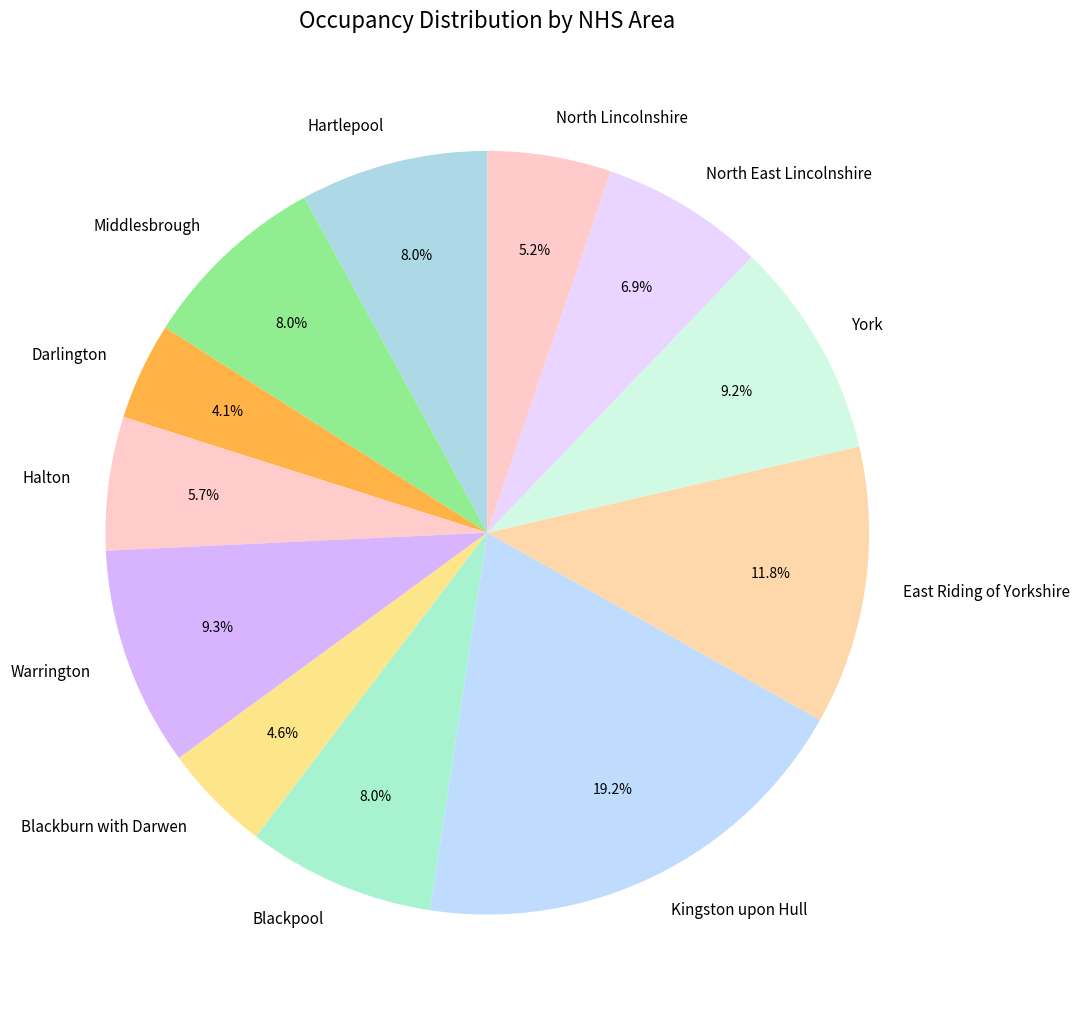

What percentage do Kingston upon Hull and Blackpool together represent?

27.2%